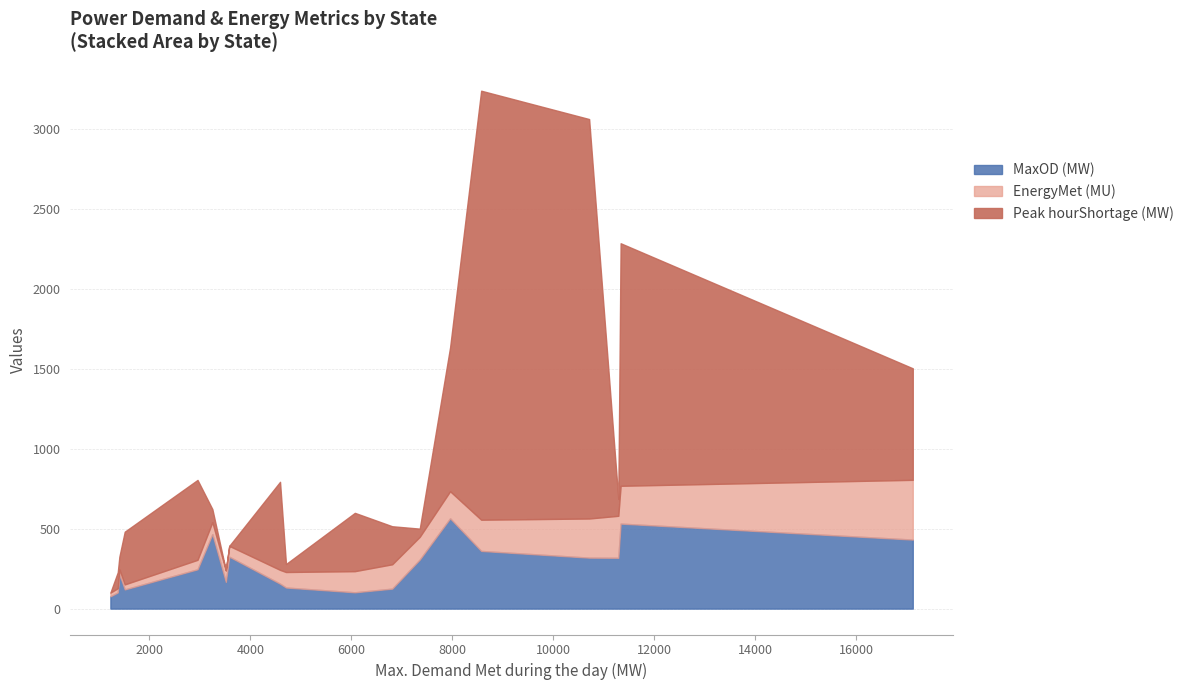

What is the maximum value shown in the chart?

2685.0